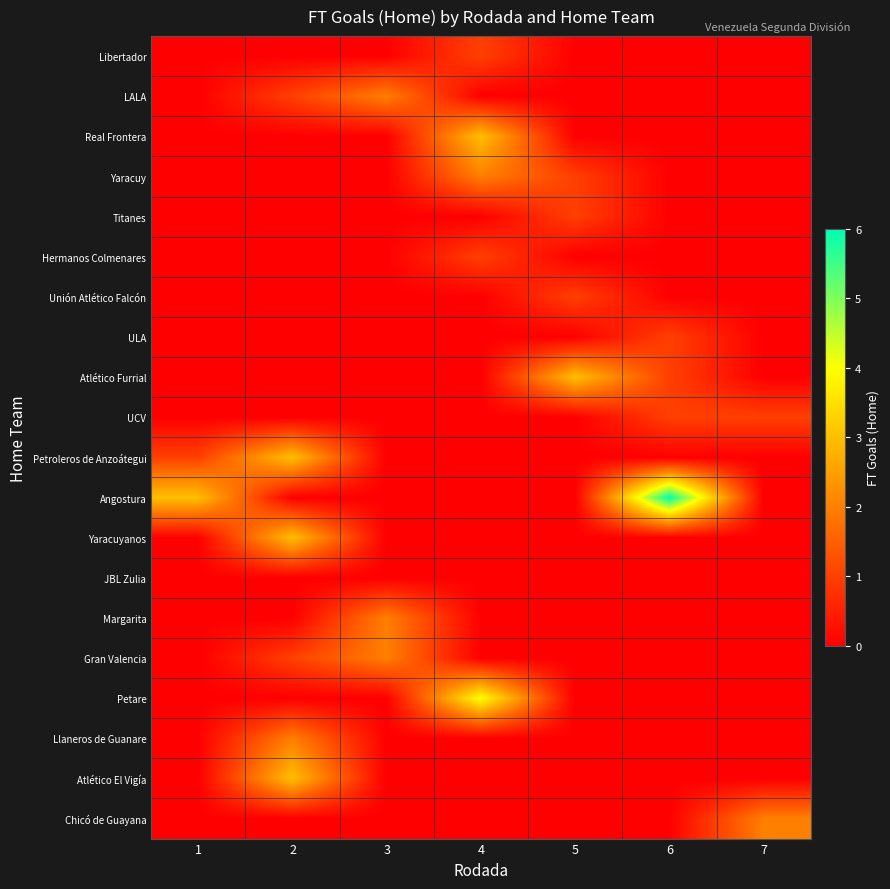

Which series has the largest total across all categories?

Angostura